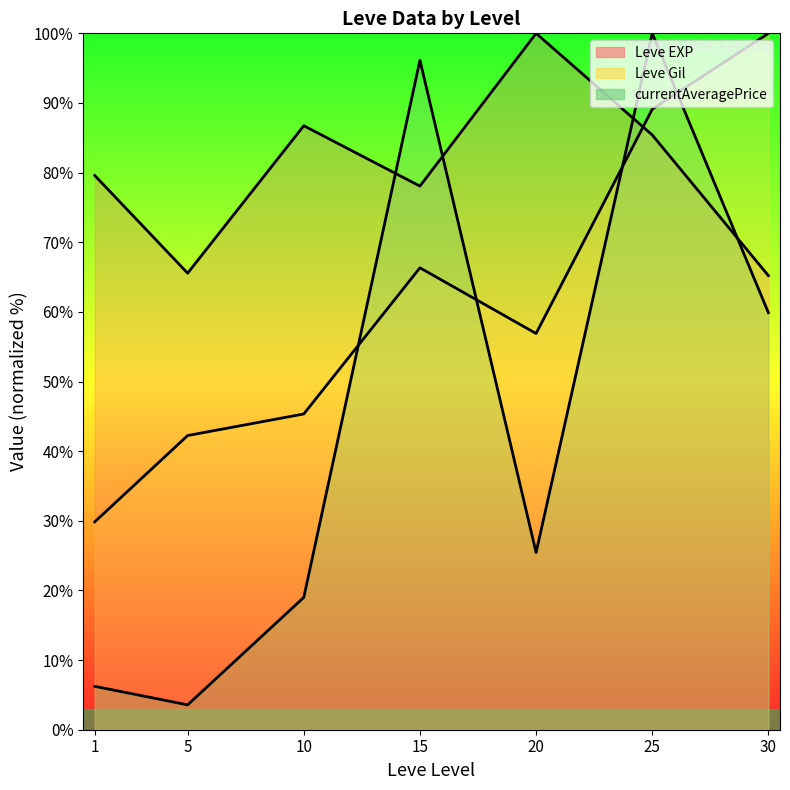

List the labels in order of value, largest first.

20, 10, 25, 1, 15, 5, 30